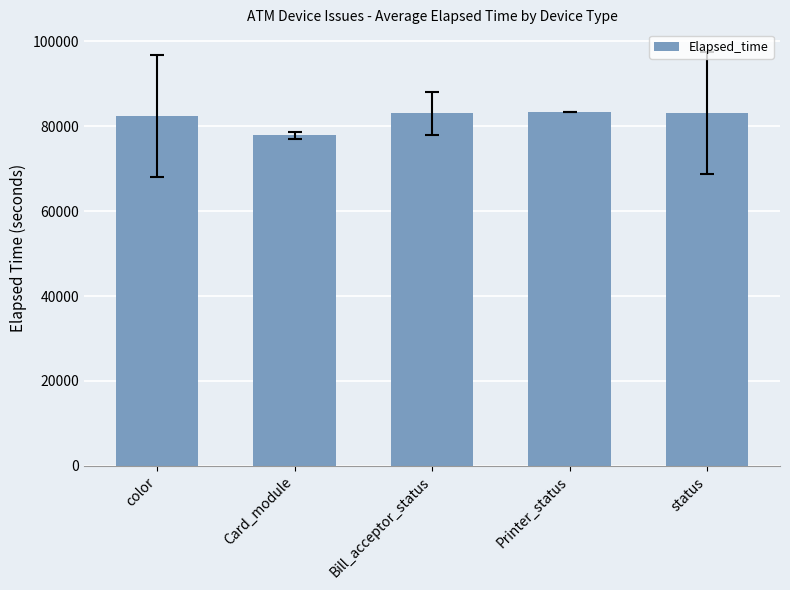

What is the ratio of the value at color to the value at Bill_acceptor_status?

1.0